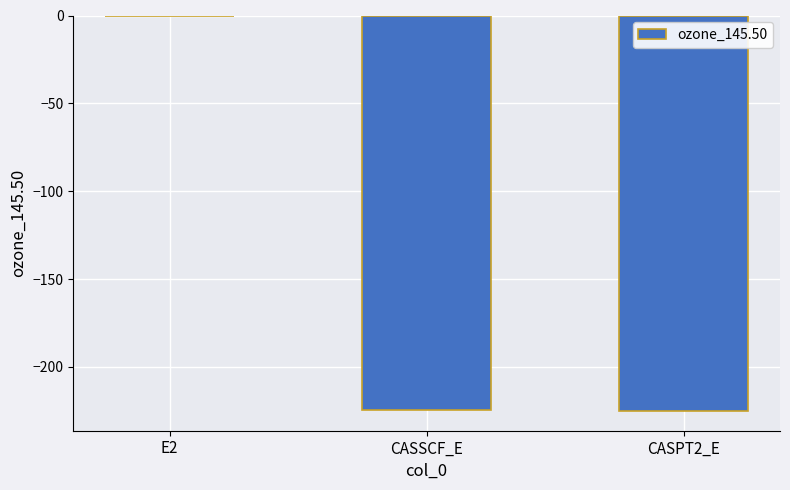

What is the sum of all values?

-450.1